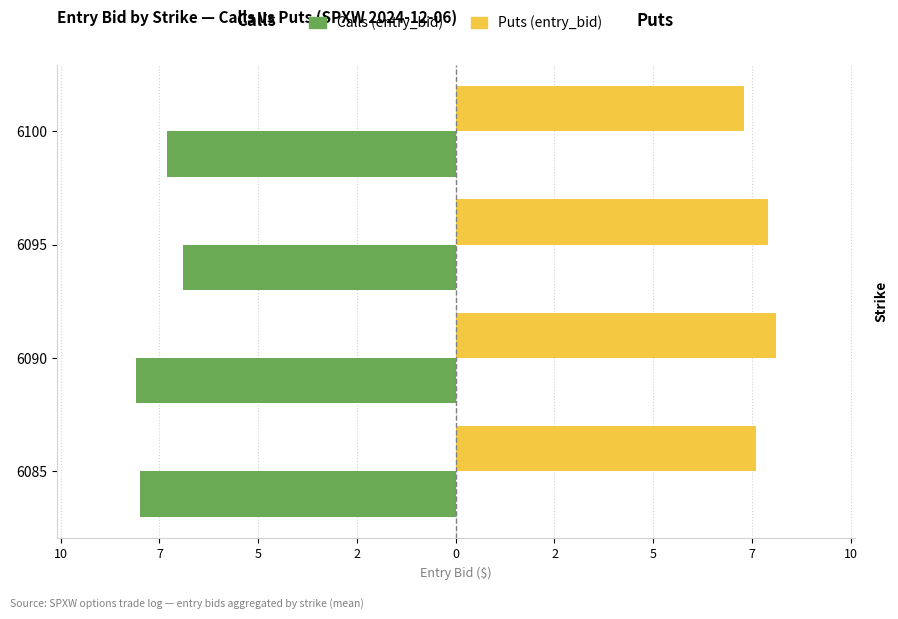

Reading left to right, list all the values displayed in this chart.

Calls (entry_bid): -8.0	-8.1	-6.9	-7.3
Puts (entry_bid): 7.6	8.1	7.9	7.3